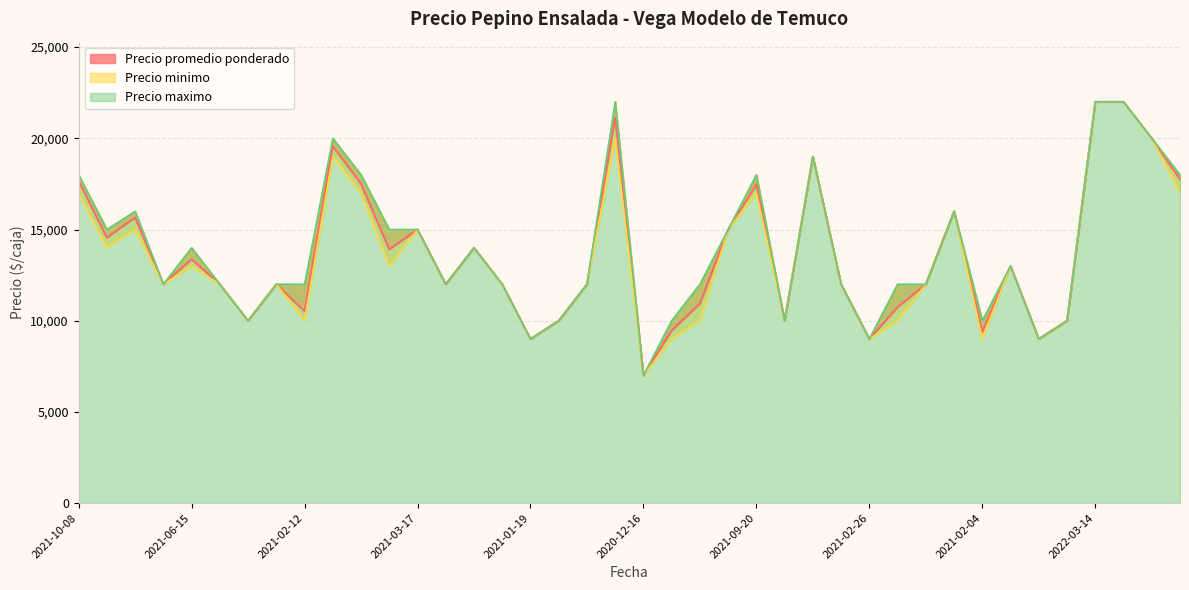

How many distinct data groups are displayed?

3